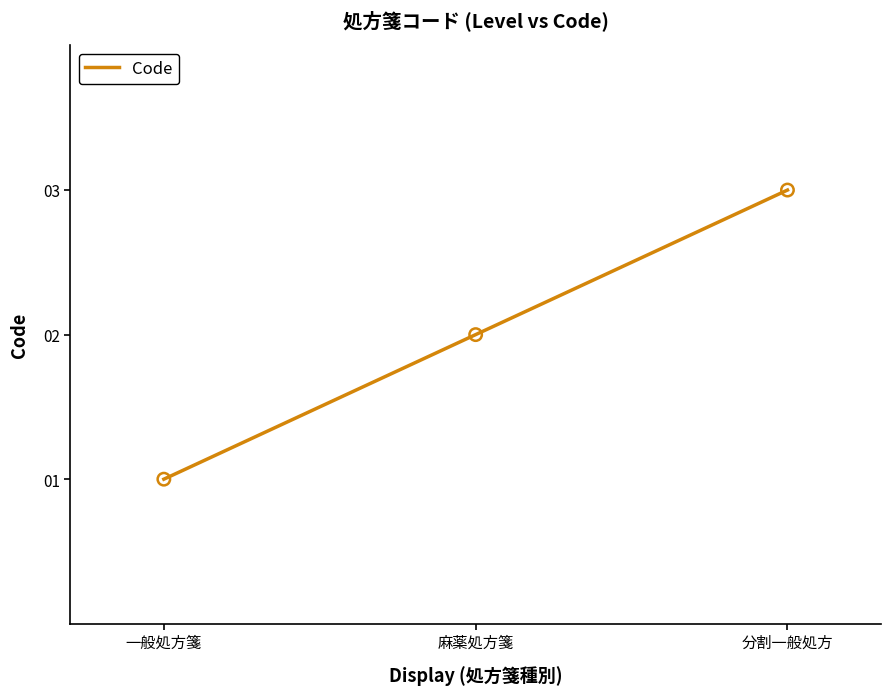

Approximately how many times larger is the value at 麻薬処方箋 compared to 分割一般処方?

0.7